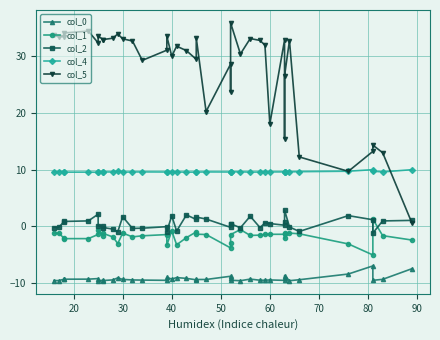

What are all the series names shown in the legend?

col_0, col_1, col_2, col_4, col_5